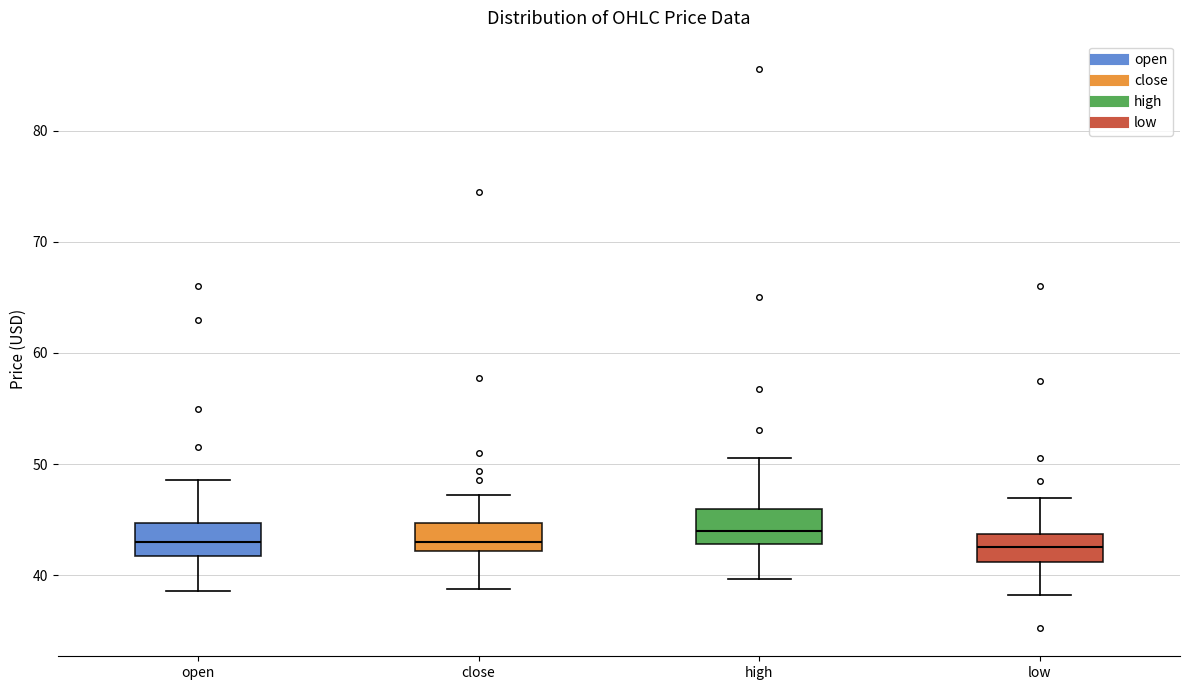

Reading left to right, read every box against the y-axis: the position of its median line, the range the box covers, and the ends of its whiskers. The values are not printed on the chart, so give them approximately, as read against the axis.

open: median 43, box 42 to 45, whiskers 39 to 49
close: median 43, box 42 to 45, whiskers 39 to 47
high: median 44, box 43 to 46, whiskers 40 to 51
low: median 42, box 41 to 44, whiskers 38 to 47